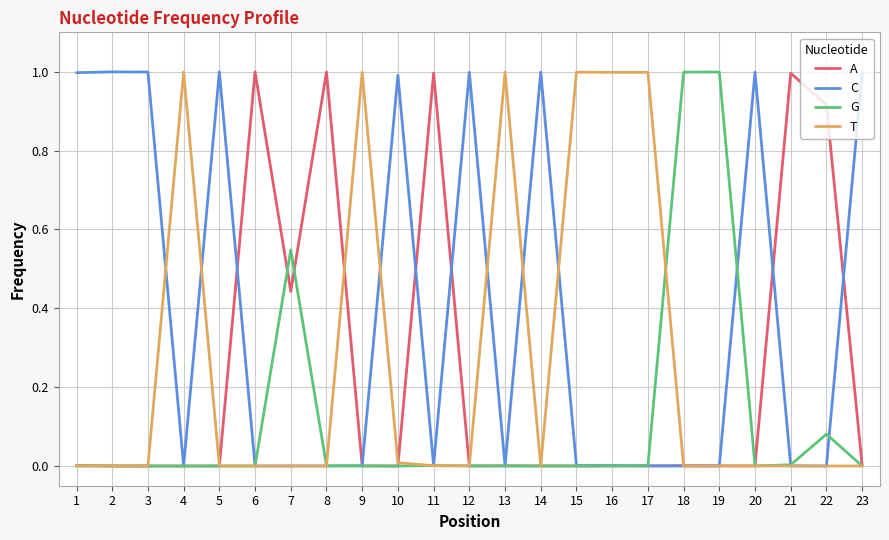

What is the total value across all series at 12?

1.0